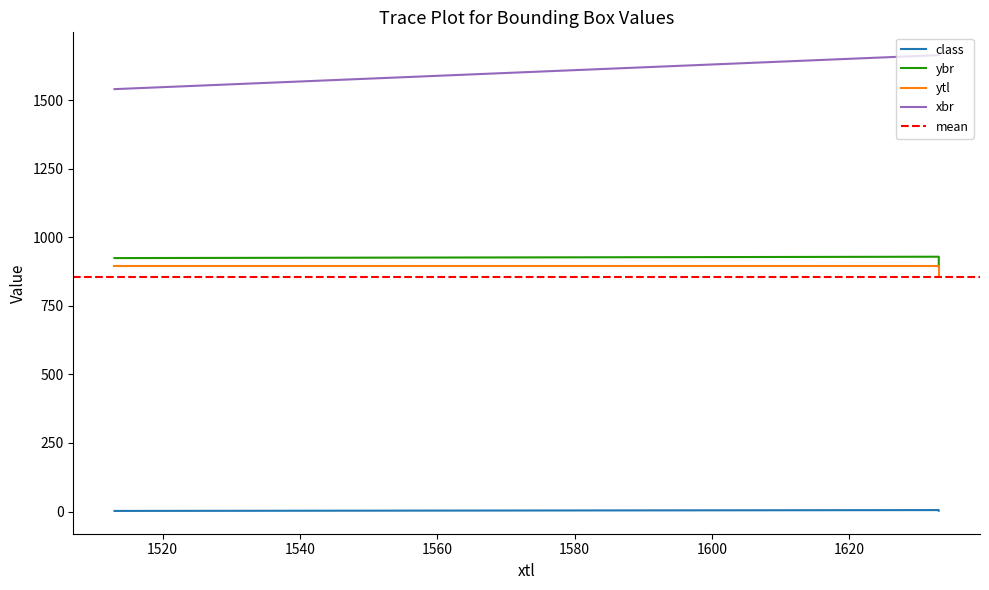

Is this an area chart (filled region under the line)?

No